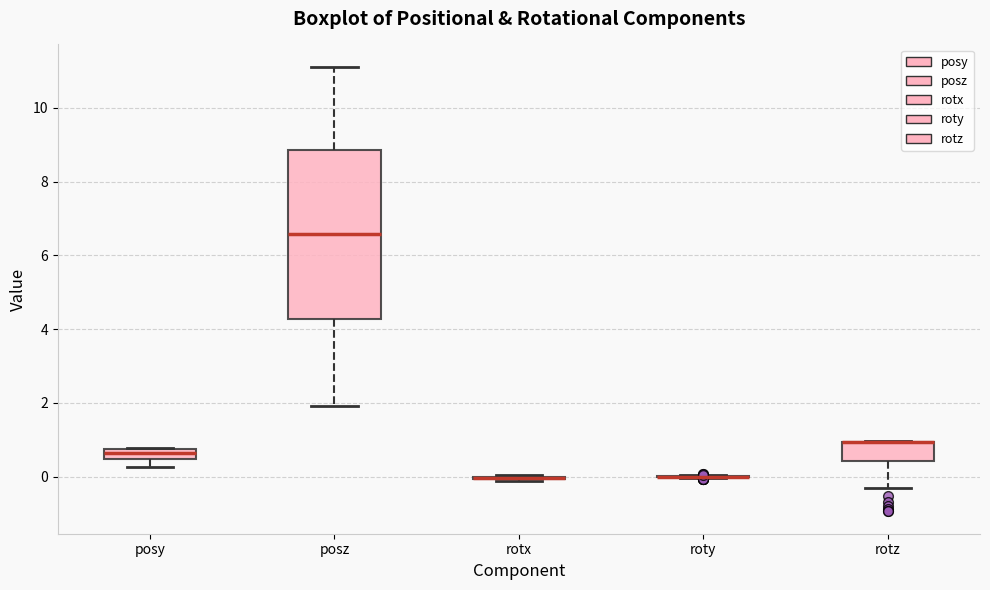

Comparing the boxes themselves (not the whiskers), which one is the tallest?

posz